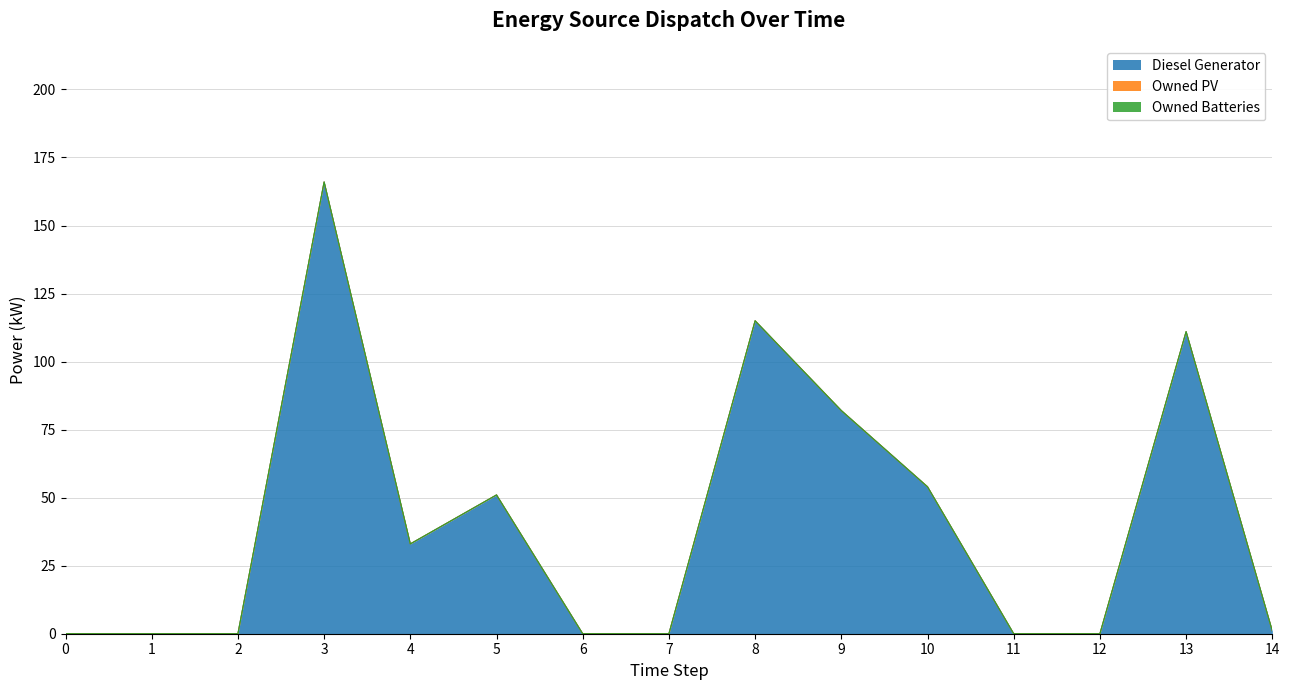

How many positive values does the Diesel Generator series have?

8